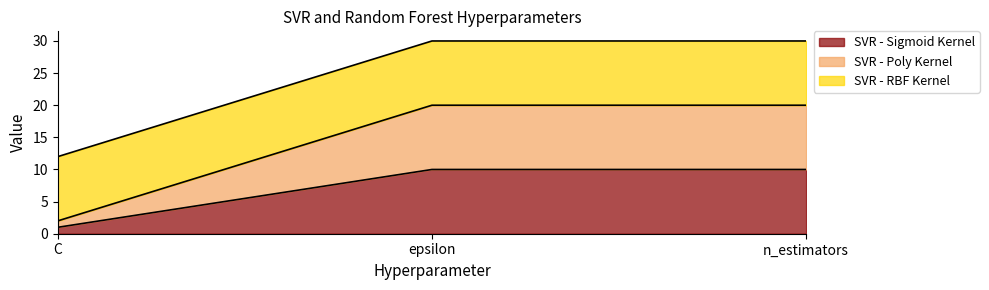

Does the chart have visible grid lines?

No